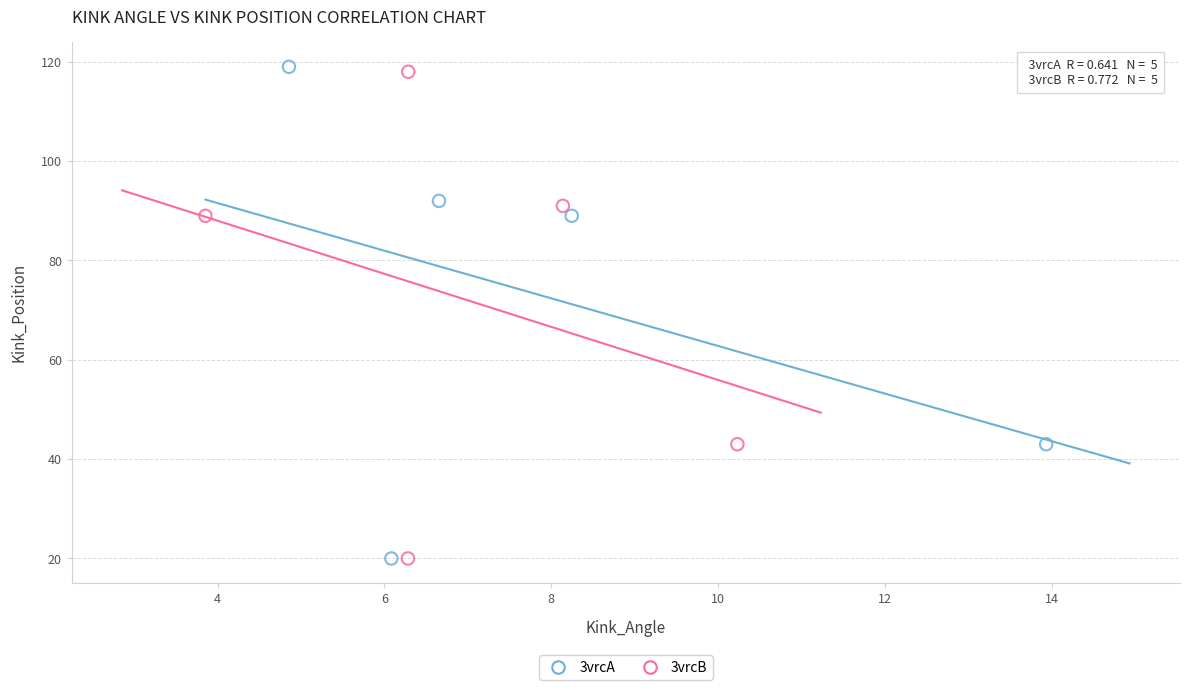

Which series has the largest Y range (max minus min)?

3vrcA